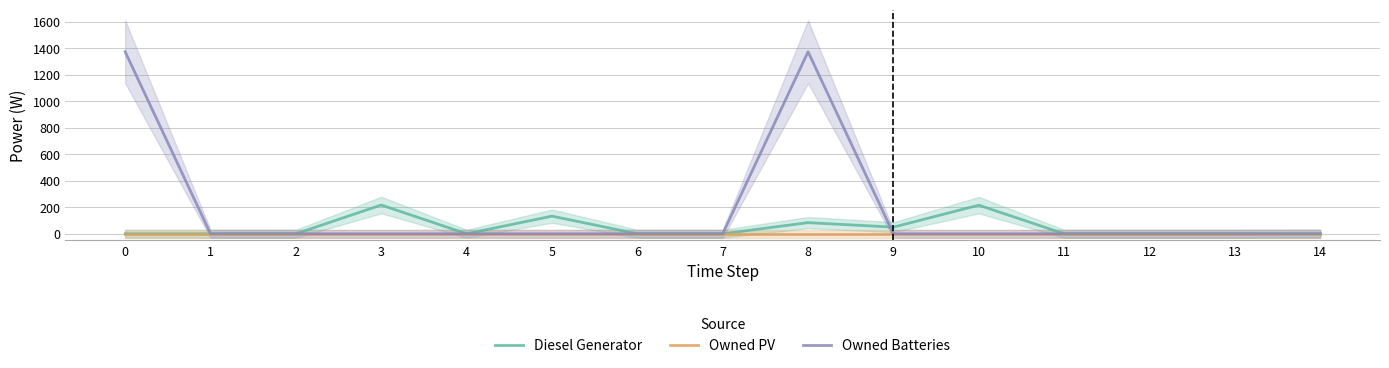

What is the average value of the Diesel Generator series?

47